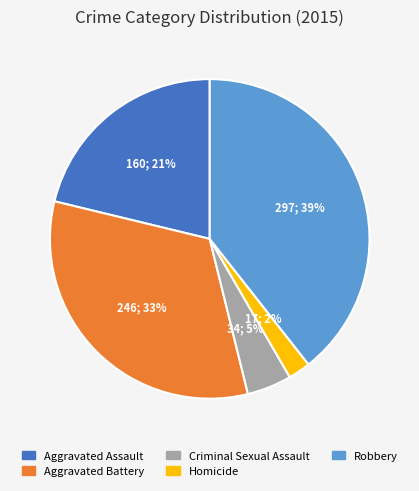

Is there any slice that represents more than half of the pie?

No